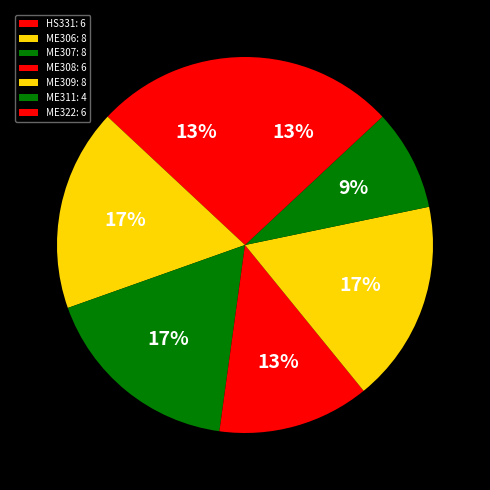

How many slices are in this pie chart?

7